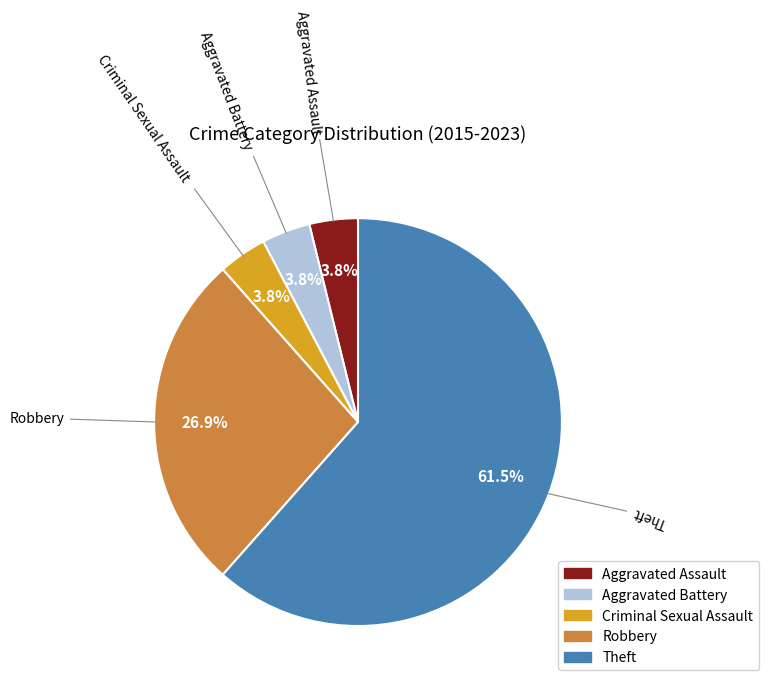

Which category has the biggest portion of the pie?

Theft